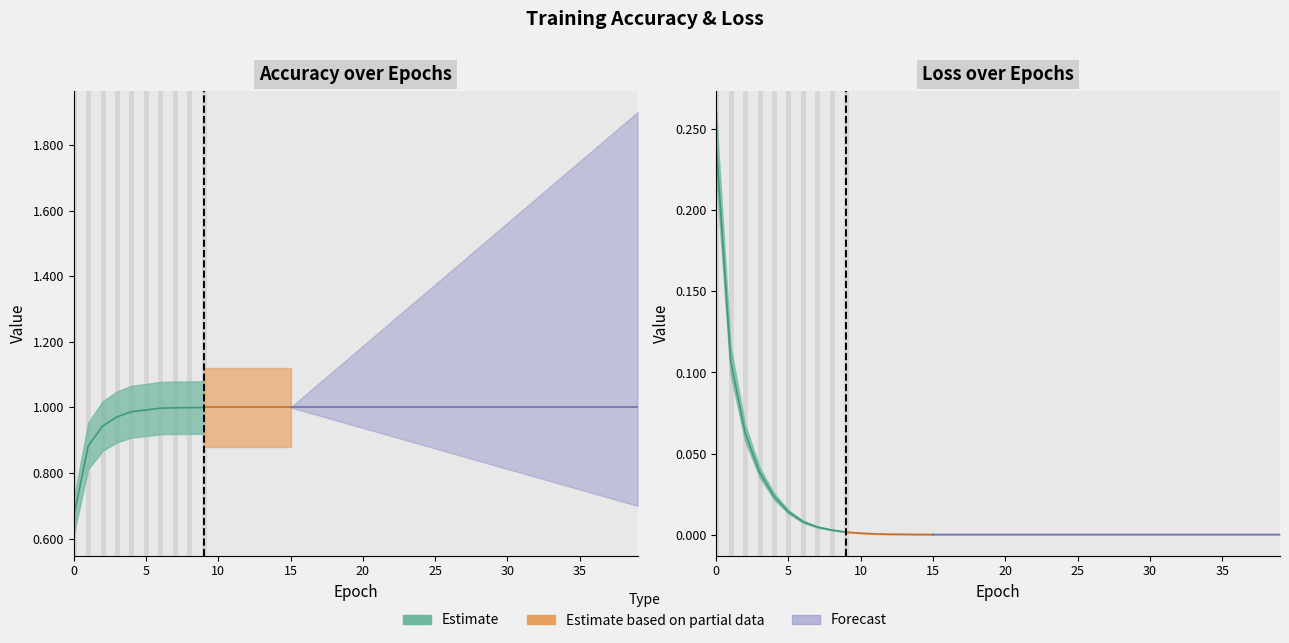

Does the chart have visible grid lines?

No